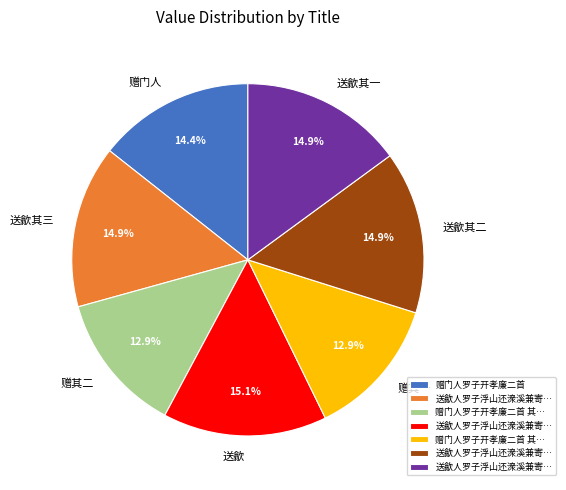

What is the ratio of the value at 送歙其三 to the value at 送歙其一?

1.0